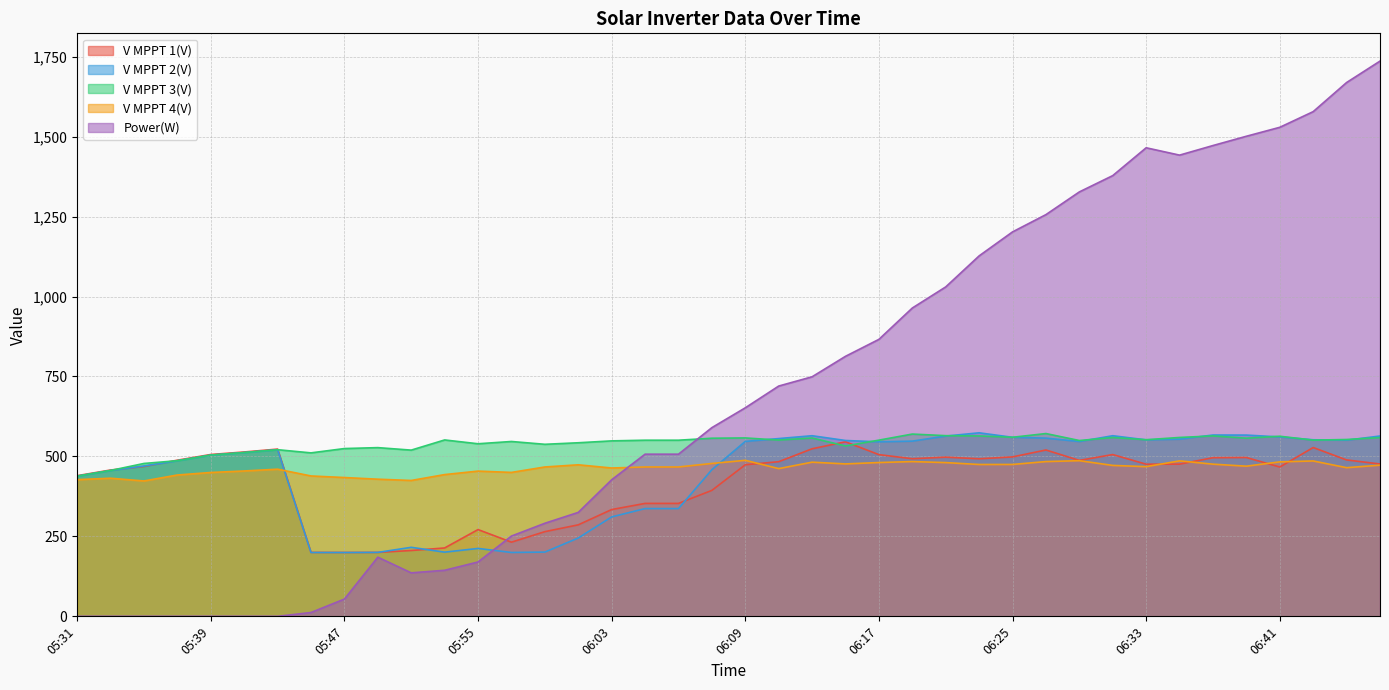

Is it true that V MPPT 1(V) equals 497.7 at 06:21?

True